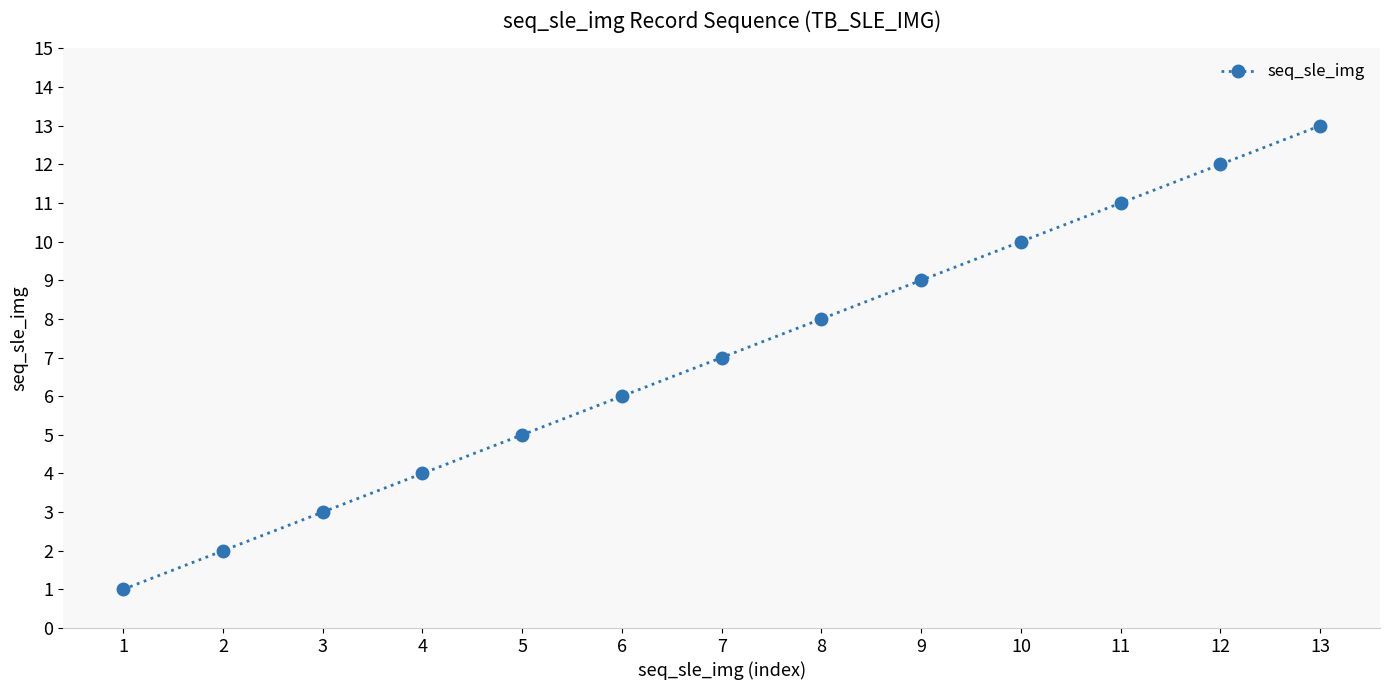

Count the number of data series in this chart.

1